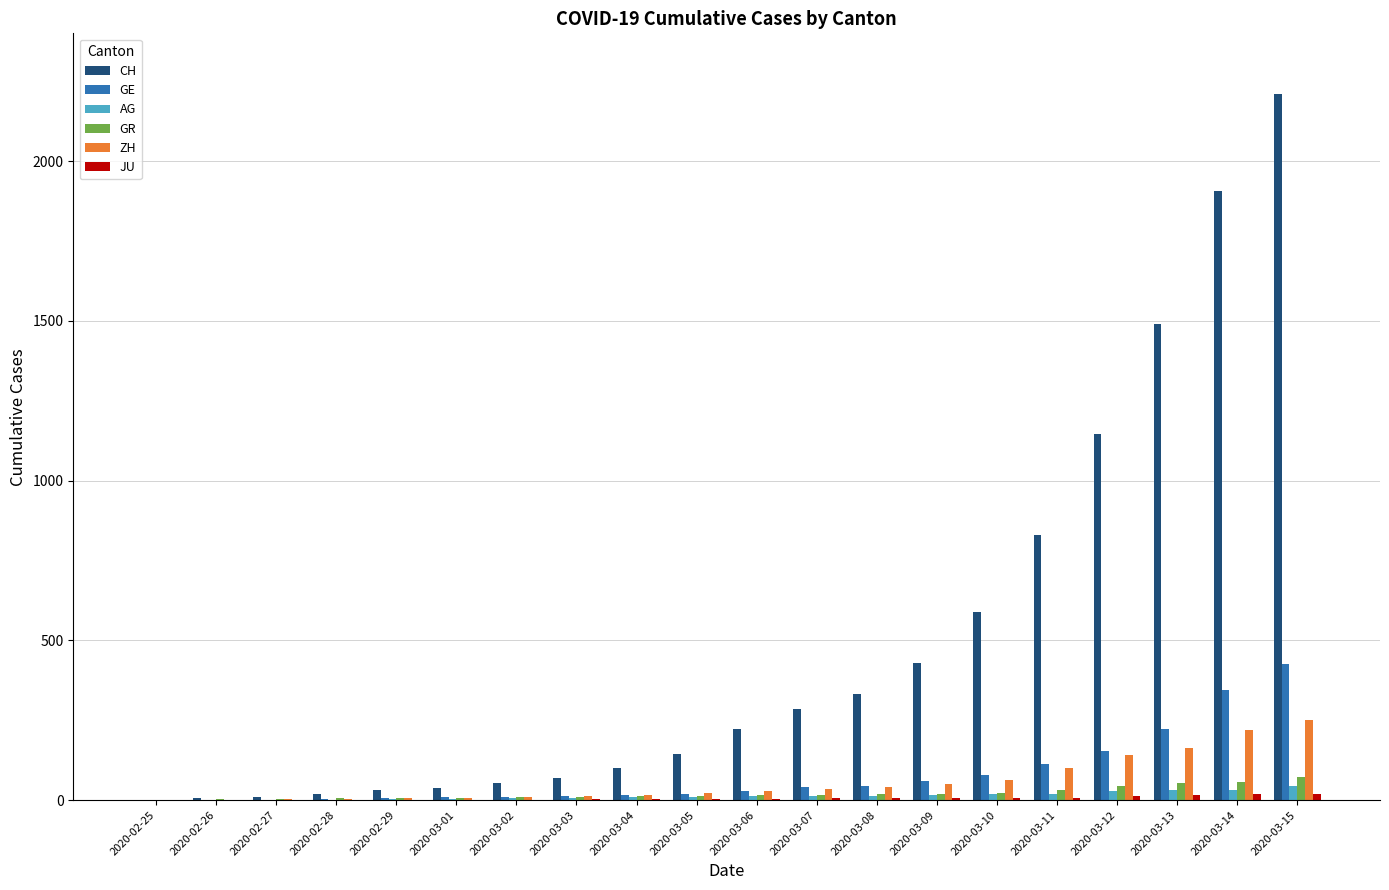

At which category is the sum across all series the highest?

2020-03-15